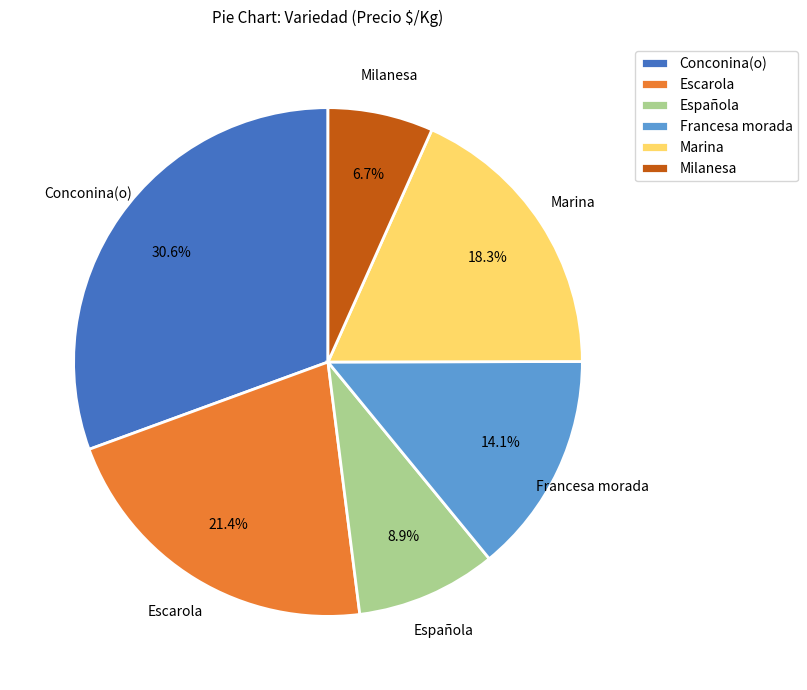

To the nearest percent, what is the combined percentage of Conconina(o) and Escarola?

52%